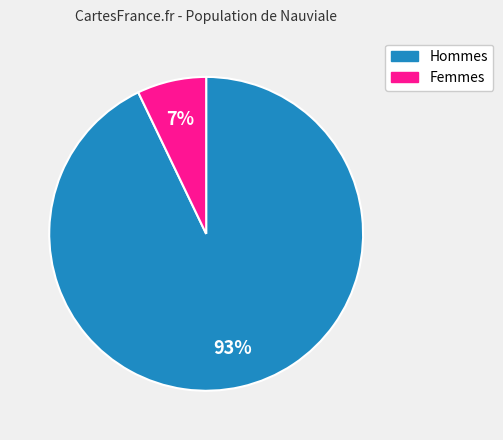

To the nearest percent, what is the difference between the largest and smallest slice percentages?

86%